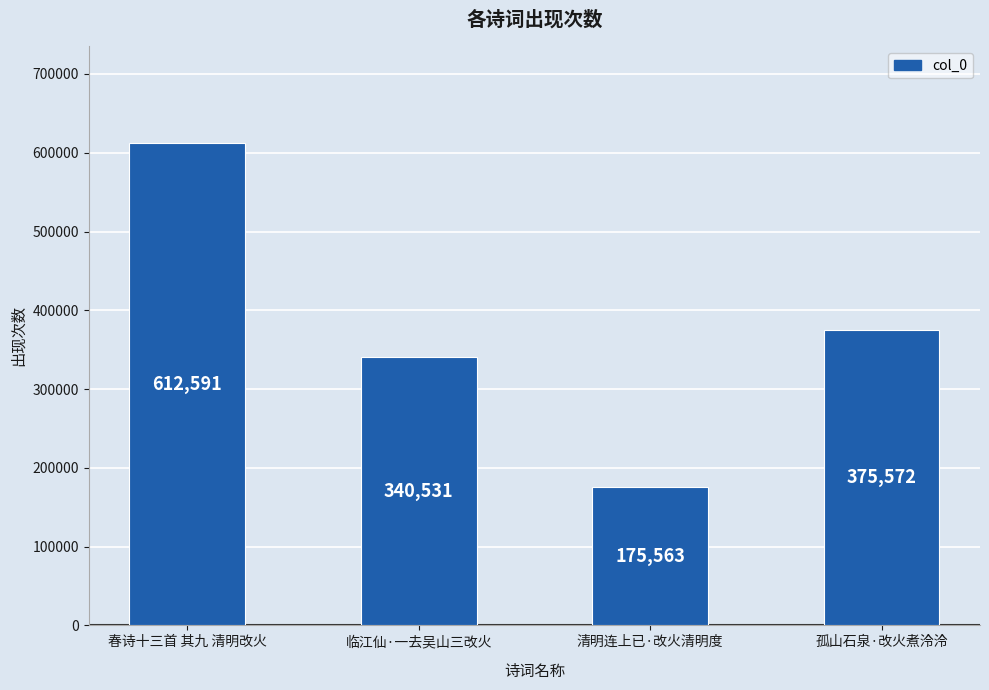

Reading left to right, transcribe all the data shown in this chart.

春诗十三首 其九 清明改火=612591	临江仙·一去吴山三改火=340531	清明连上已·改火清明度=175563	孤山石泉·改火煮泠泠=375572